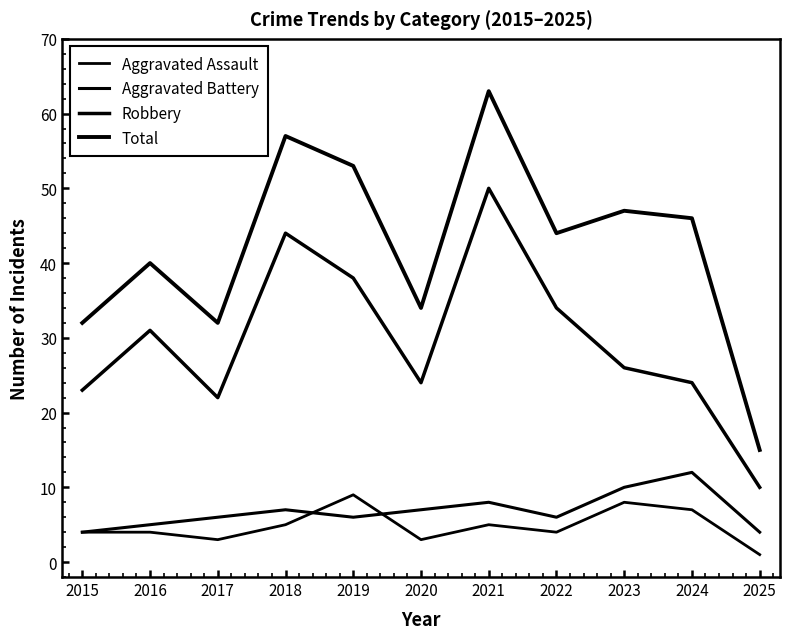

Reading left to right, what are all the values shown in this chart?

Aggravated Assault: 2015=4	2016=4	2017=3	2018=5	2019=9	2020=3	2021=5	2022=4	2023=8	2024=7	2025=1
Aggravated Battery: 2015=4	2016=5	2017=6	2018=7	2019=6	2020=7	2021=8	2022=6	2023=10	2024=12	2025=4
Robbery: 2015=23	2016=31	2017=22	2018=44	2019=38	2020=24	2021=50	2022=34	2023=26	2024=24	2025=10
Total: 2015=32	2016=40	2017=32	2018=57	2019=53	2020=34	2021=63	2022=44	2023=47	2024=46	2025=15